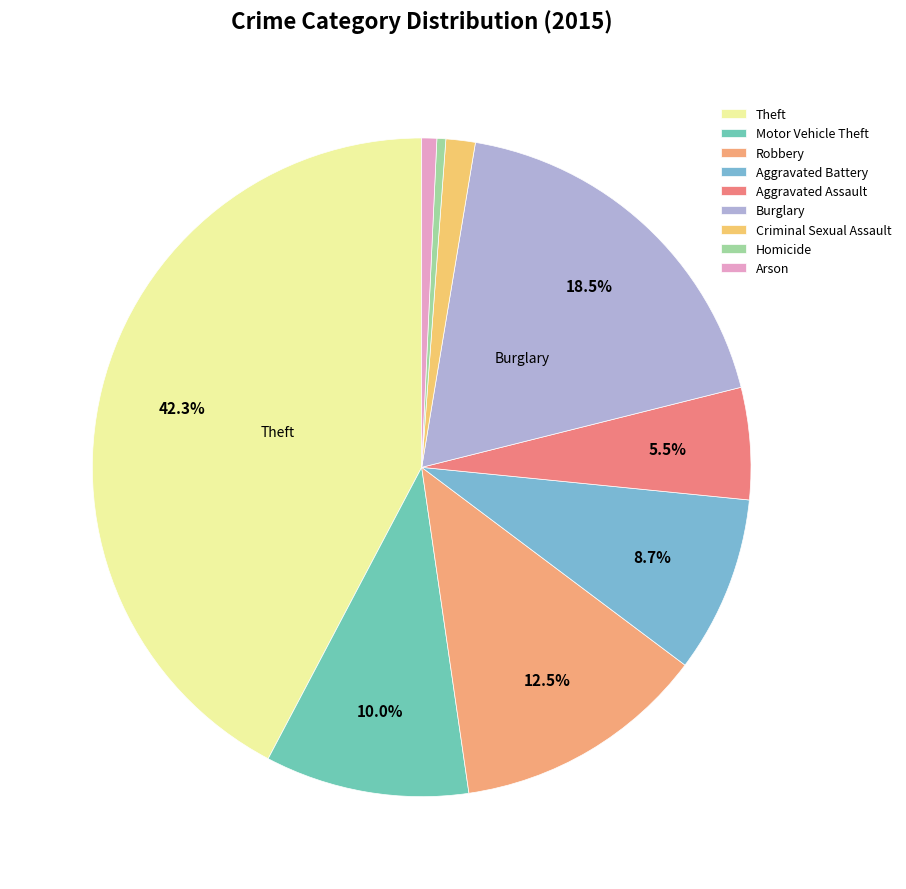

Count the number of slices in the pie.

9